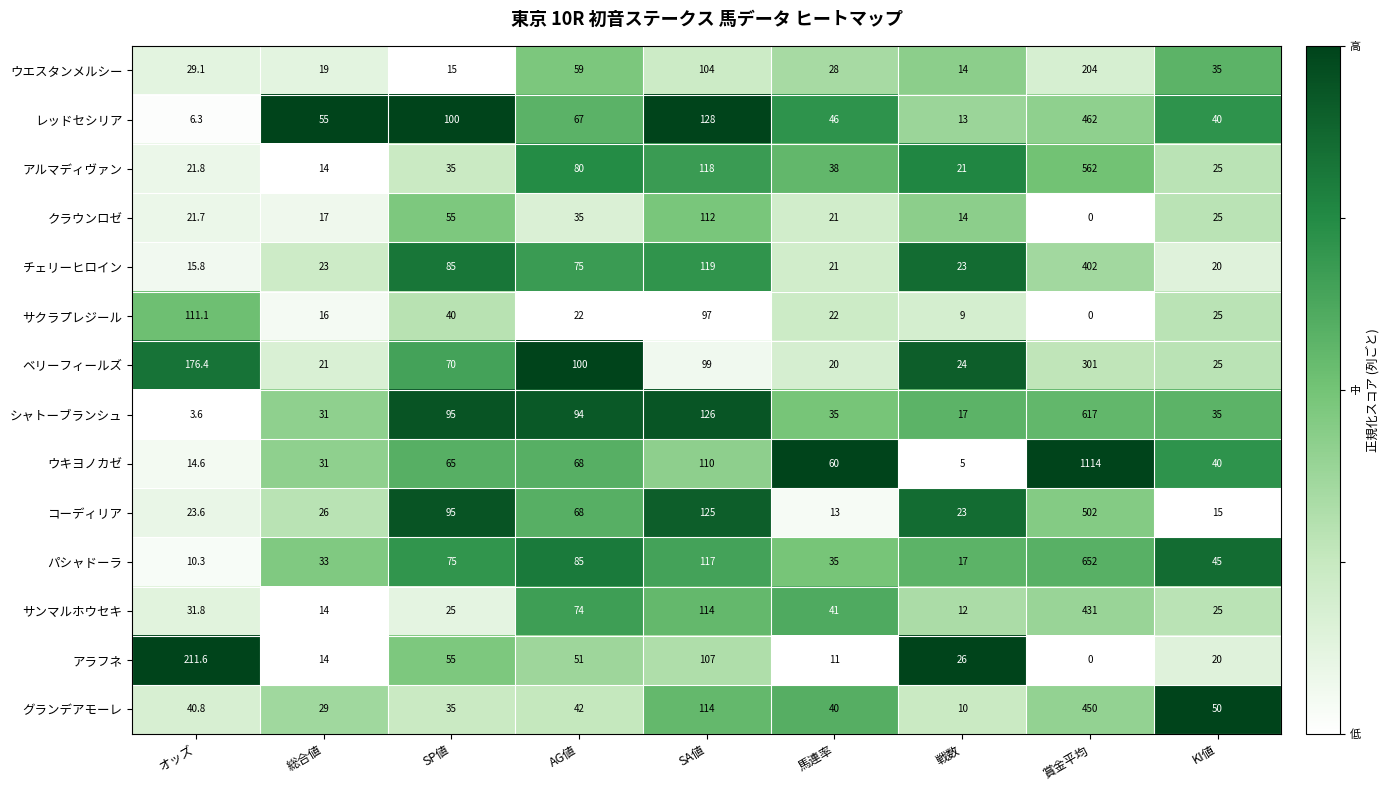

Which series has the widest spread of values?

ウキヨノカゼ